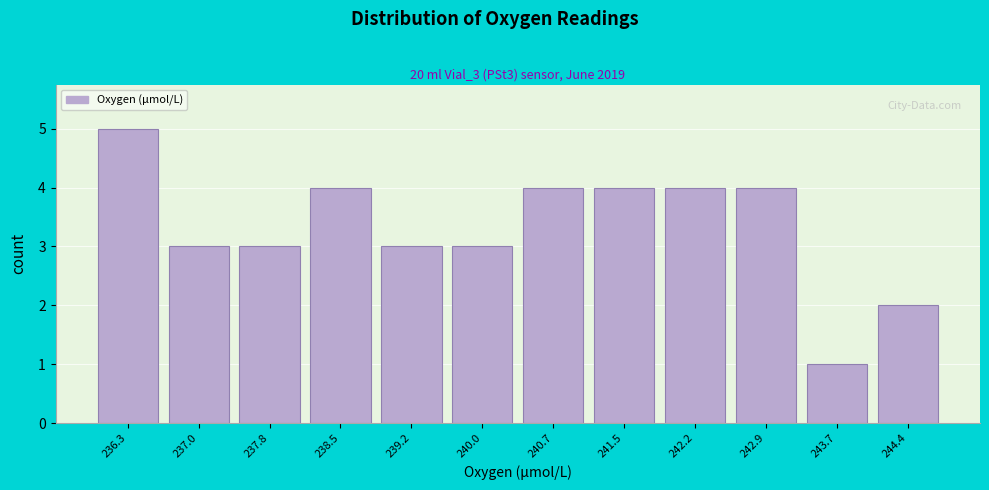

How tall is the bar that spans 239.6 to 240.3 on the x-axis? Neither the bar edges nor the heights are printed on the chart, so give them approximately, as read against the axes.

3